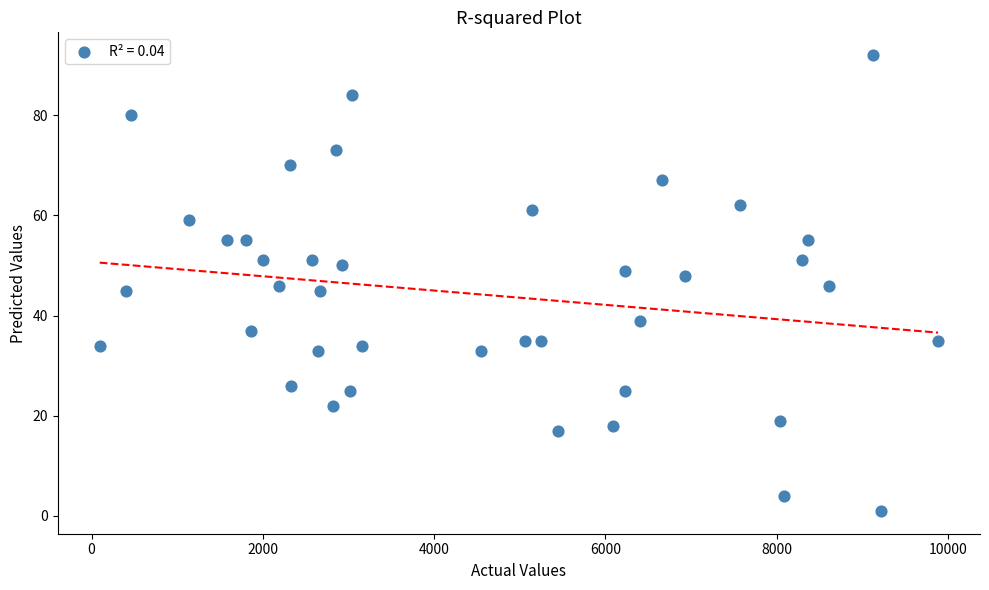

What is the range of X values (max minus min)?

9789